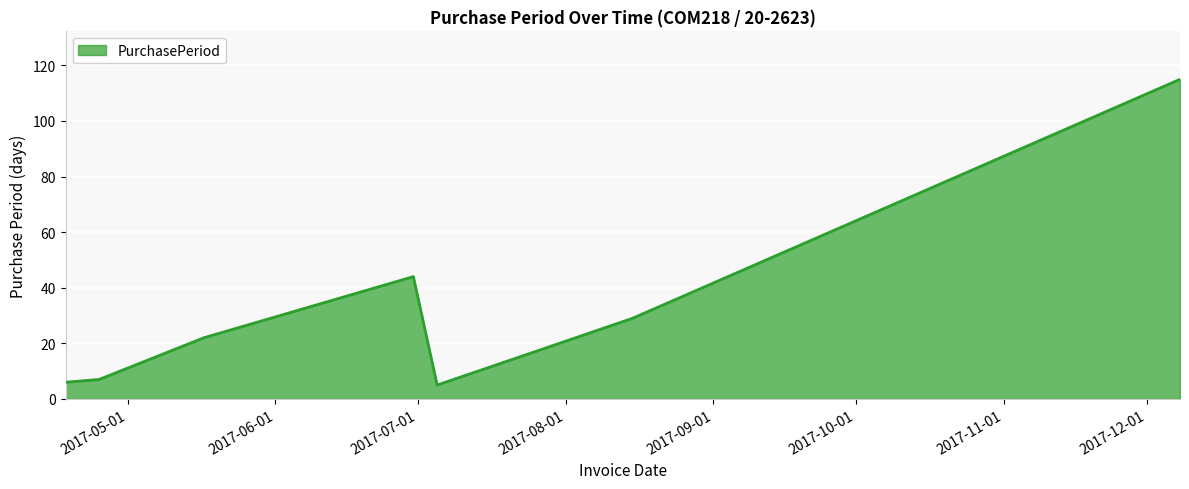

What is the difference between the second highest and second lowest values?

38